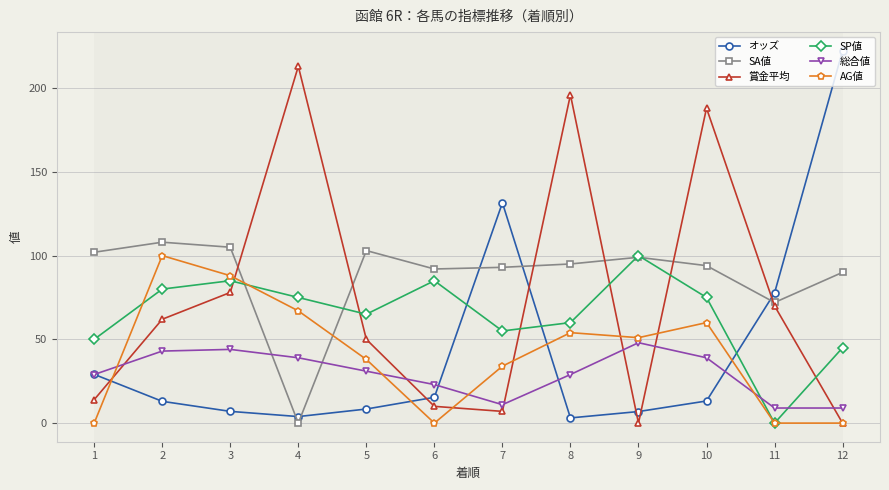

Where is オッズ nearest to the value 112?

7